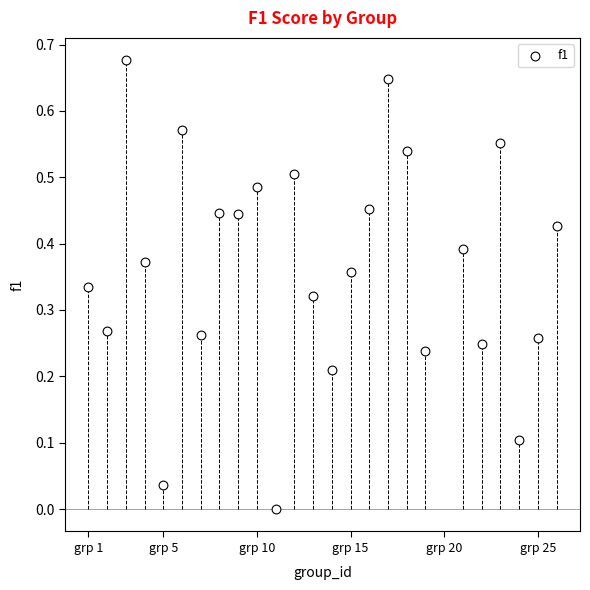

What is the range of X values (max minus min)?

25.0